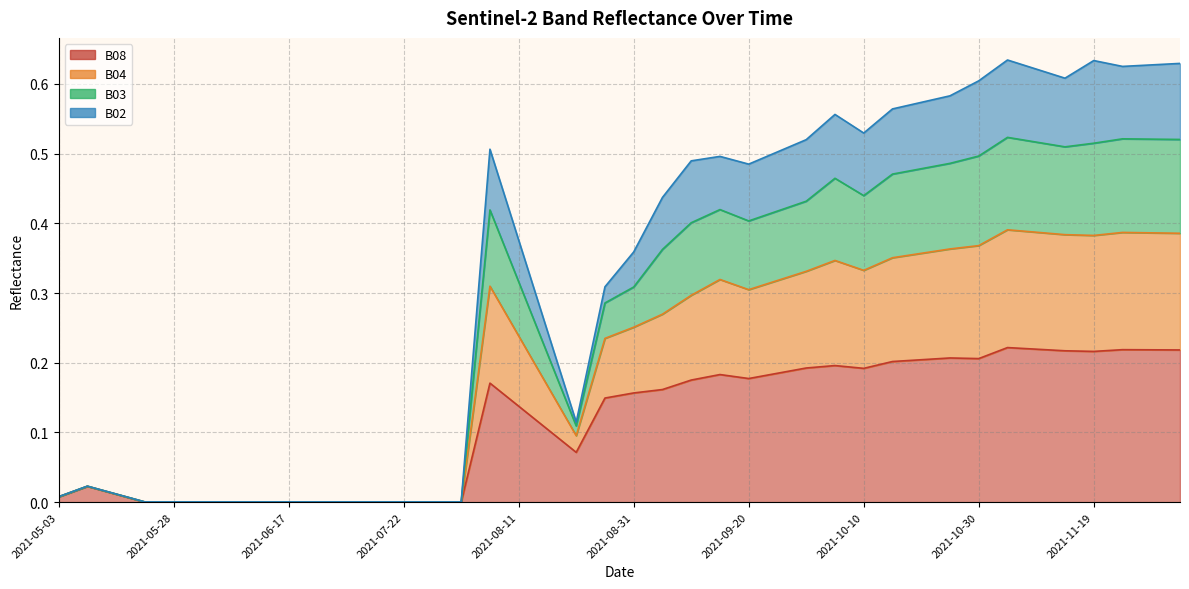

At which category does B02 reach its first local valley?

2021-08-21